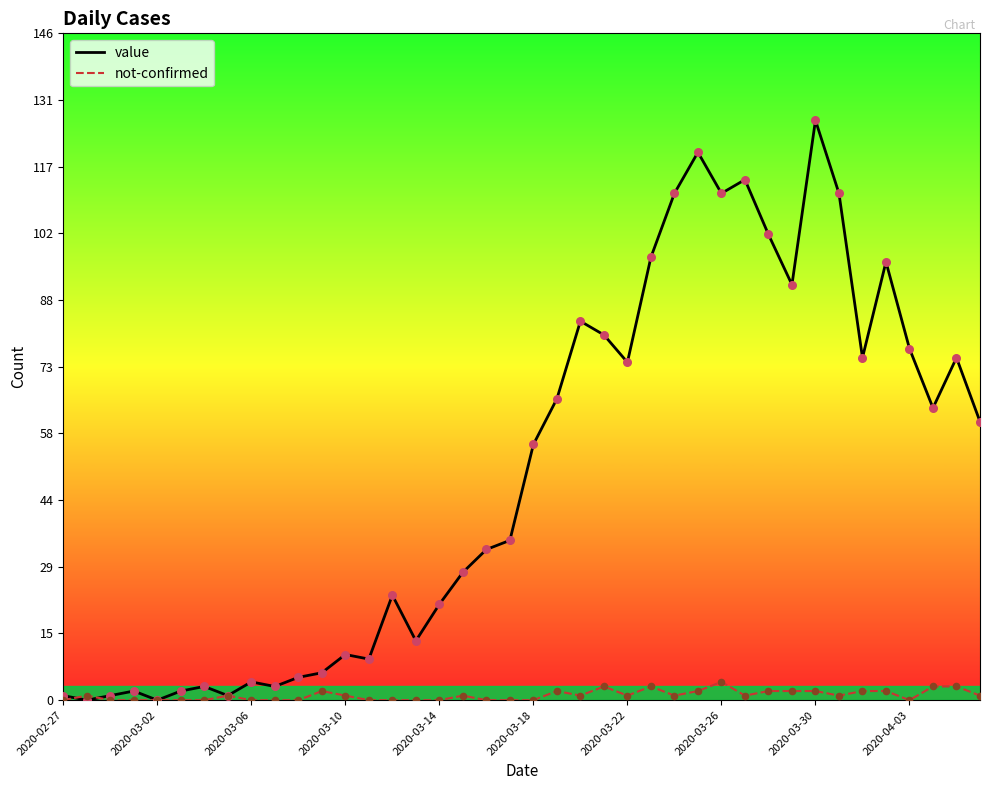

Which series has the largest total across all categories?

value